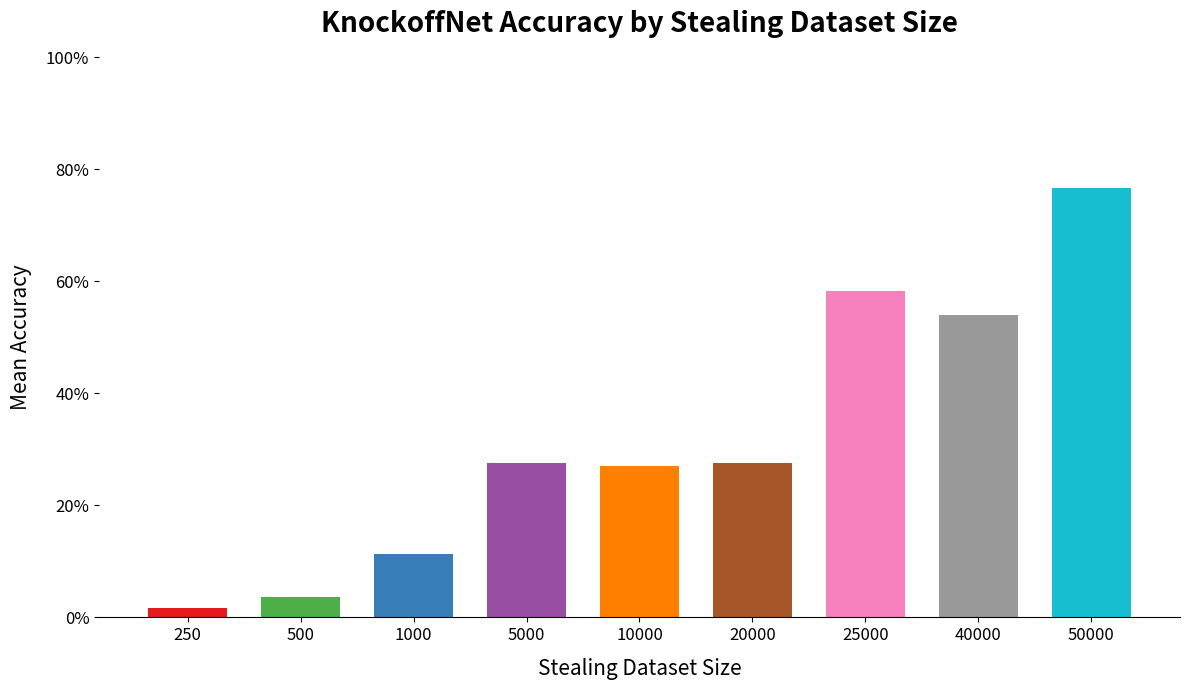

Reading left to right, what are all the values shown in this chart?

0.0	0.0	0.1	0.3	0.3	0.3	0.6	0.5	0.8